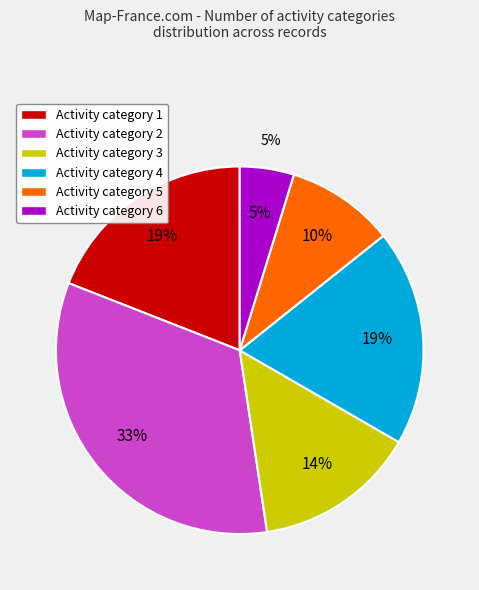

What is the total percentage of Category 5 and Category 3?

23.8%